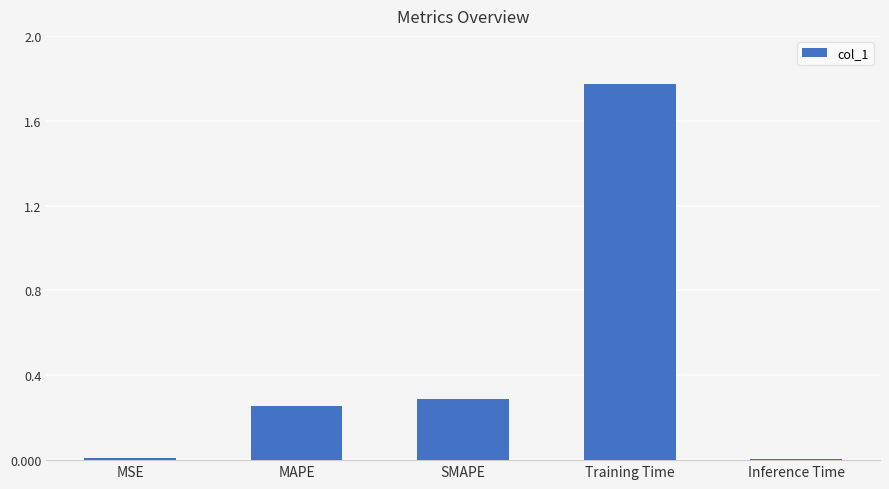

Is it true that the value at SMAPE is 0.2?

False